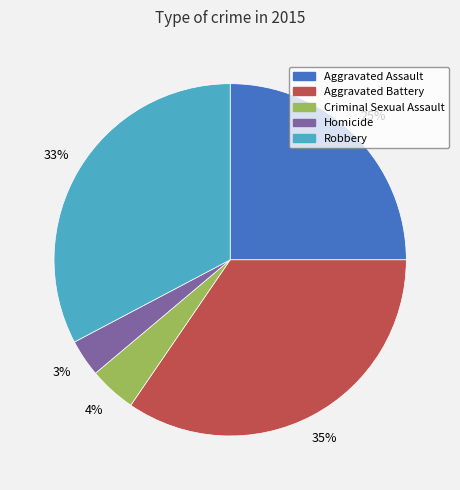

What percentage is the Robbery slice, to the nearest percent?

33%